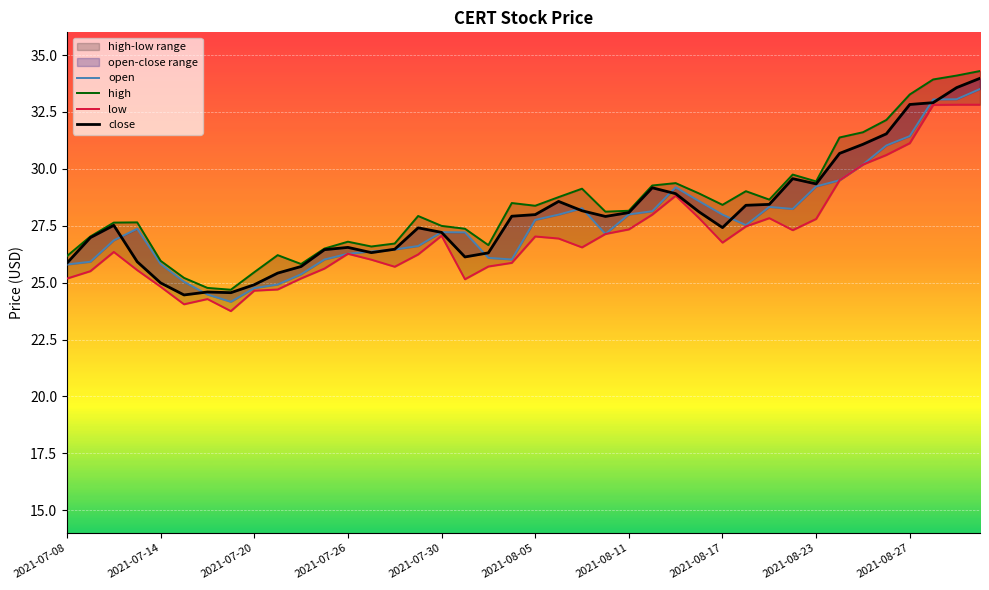

What is the greatest value displayed?

34.3